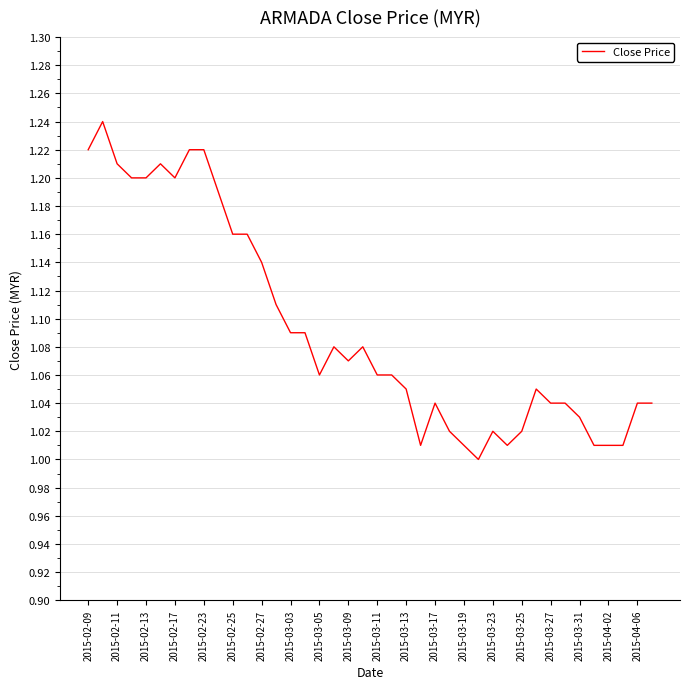

Does the chart have visible grid lines?

Yes